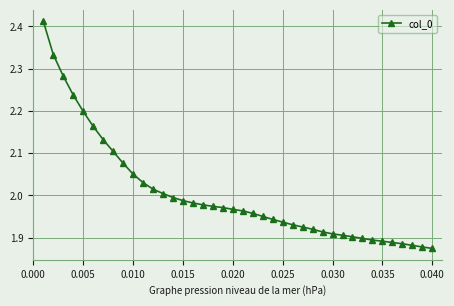

How many categories are shown in the chart?

40